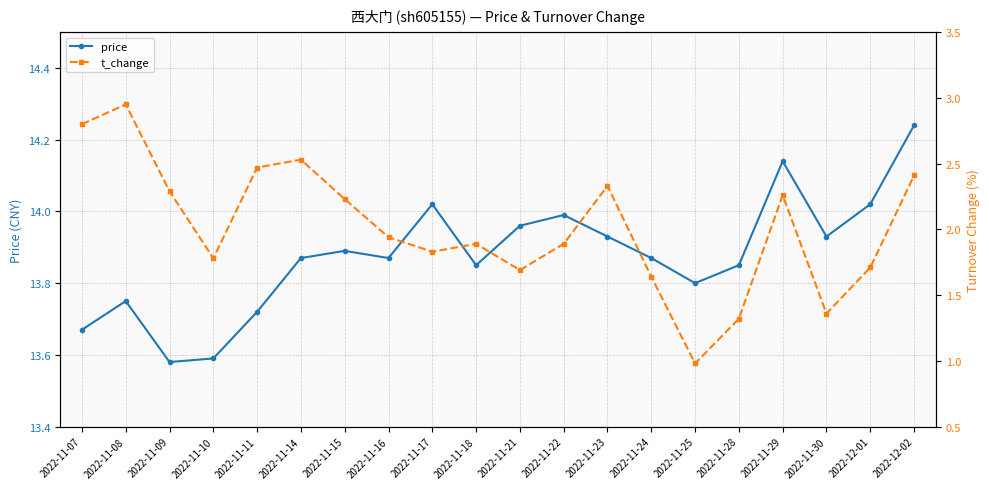

Is it true that price equals 24.6 at 2022-11-11?

False